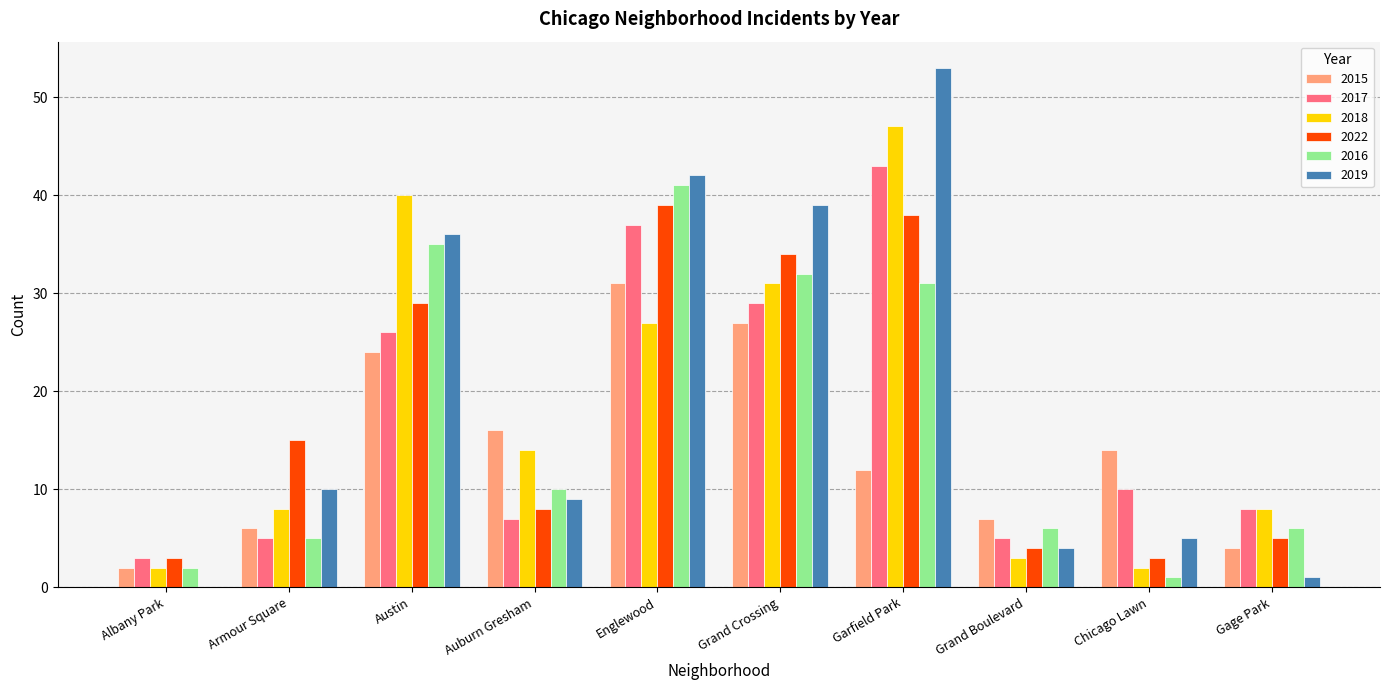

Reading left to right, what are all the values shown in this chart?

2015: 2	6	24	16	31	27	12	7	14	4
2017: 3	5	26	7	37	29	43	5	10	8
2018: 2	8	40	14	27	31	47	3	2	8
2022: 3	15	29	8	39	34	38	4	3	5
2016: 2	5	35	10	41	32	31	6	1	6
2019: 0	10	36	9	42	39	53	4	5	1